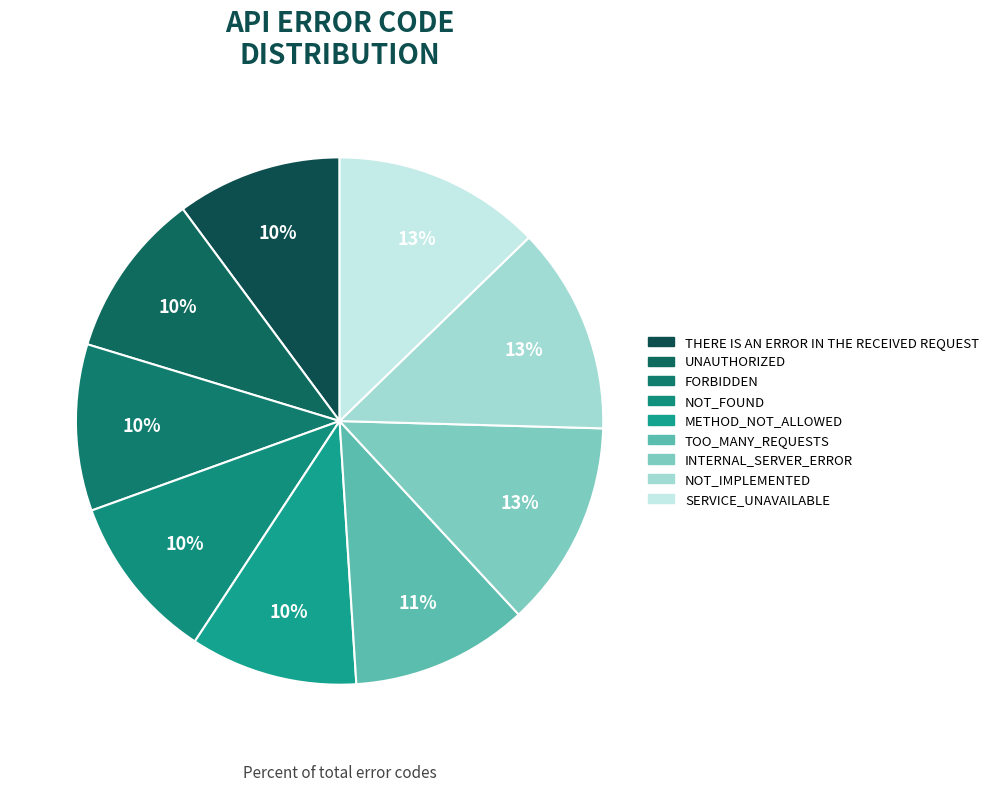

How many segments does this pie chart have?

9